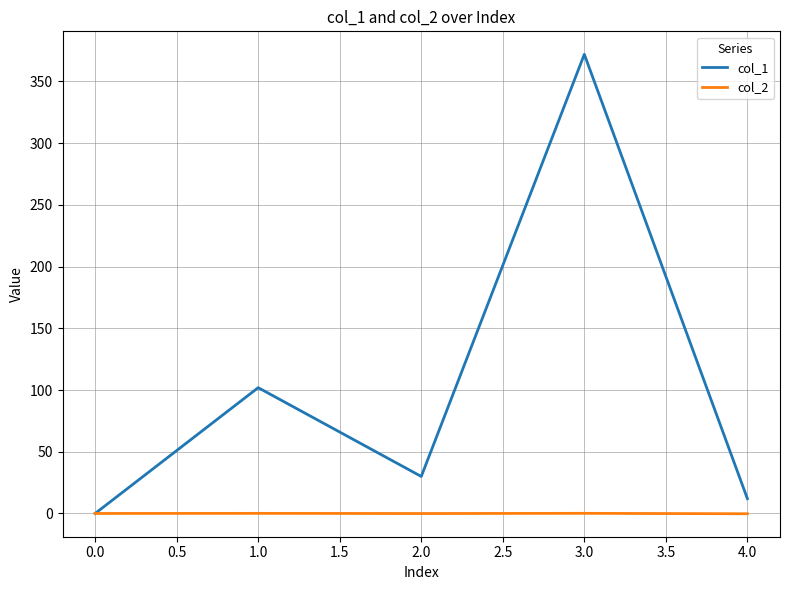

Which category has the highest value in the col_1 series?

3.0